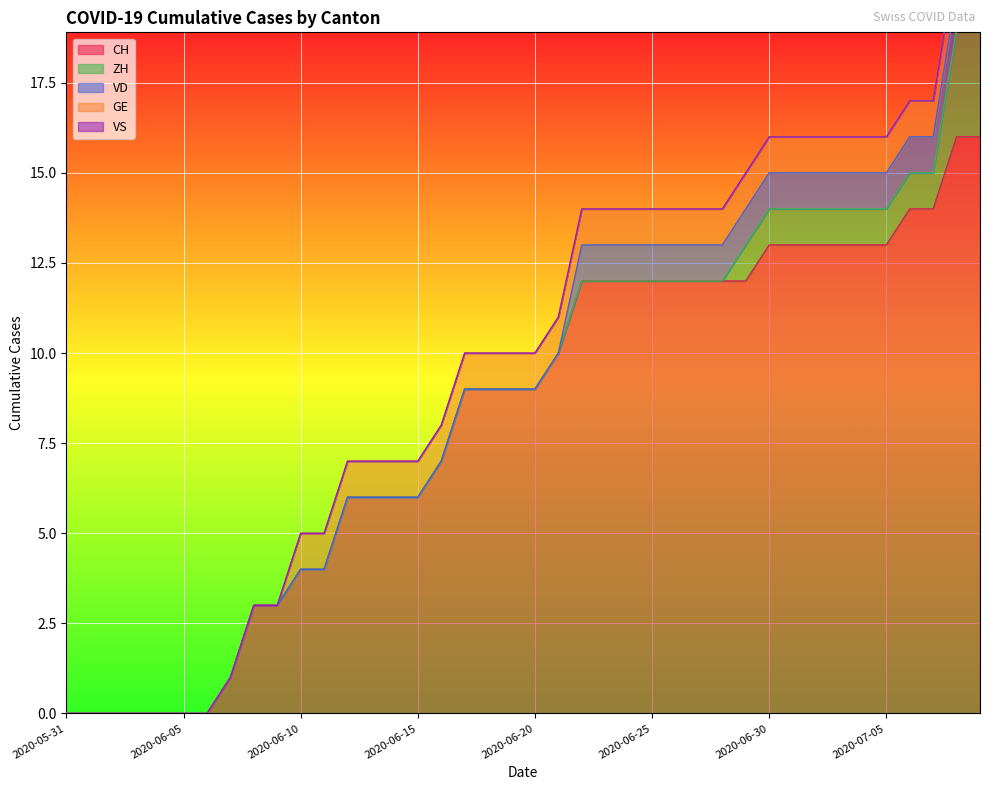

Which category has the highest value across all series?

2020-07-08